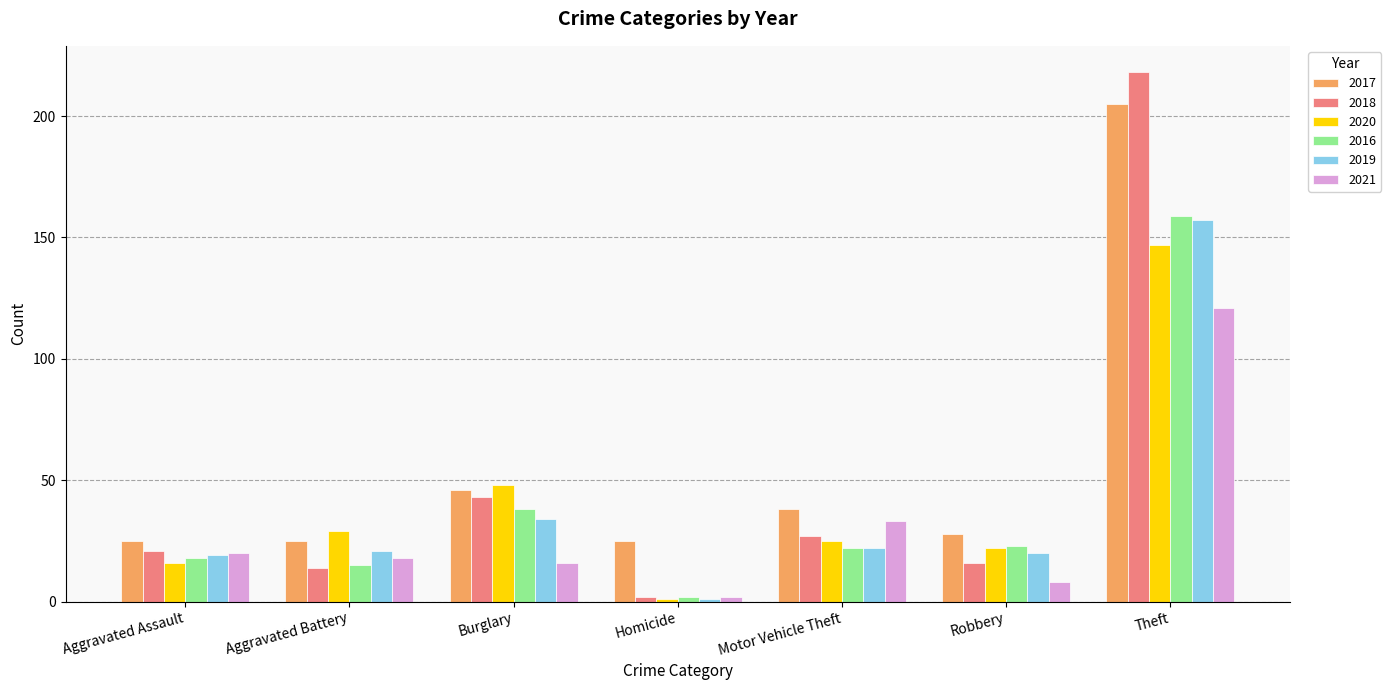

How many bars are there in each group?

6